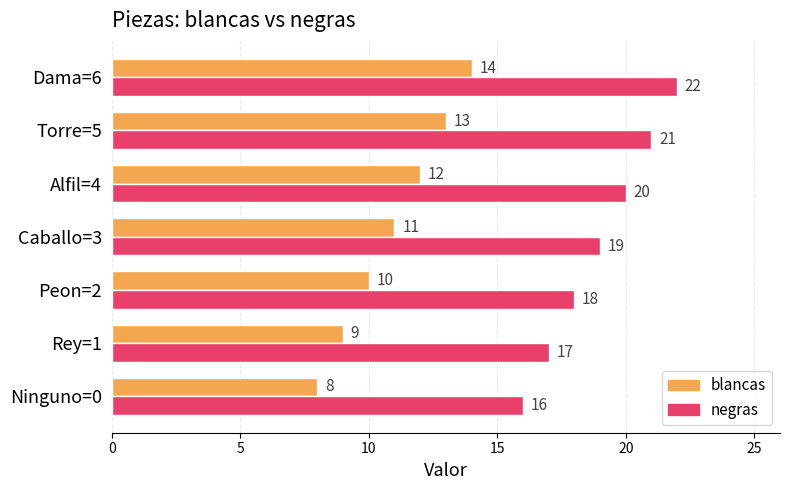

What is the difference between the second highest and minimum values in the negras series?

5